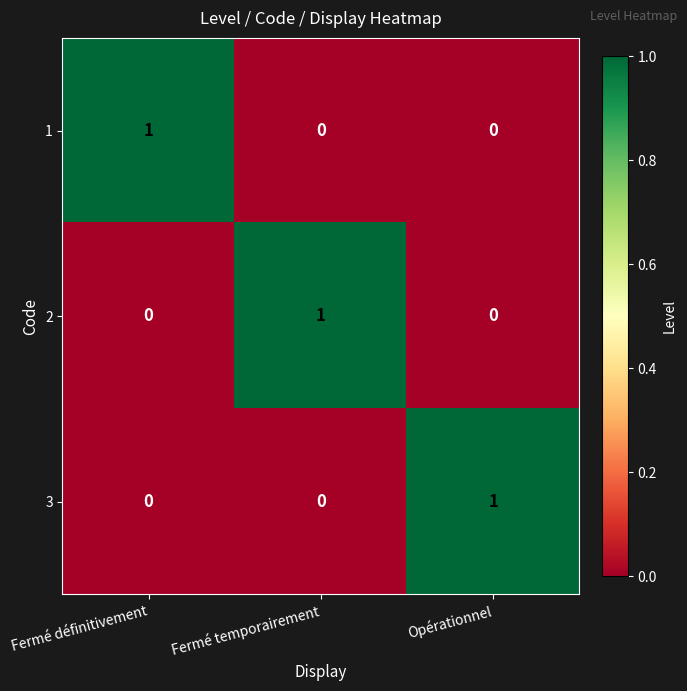

Count the 1 values in the range 0 to 1.

3